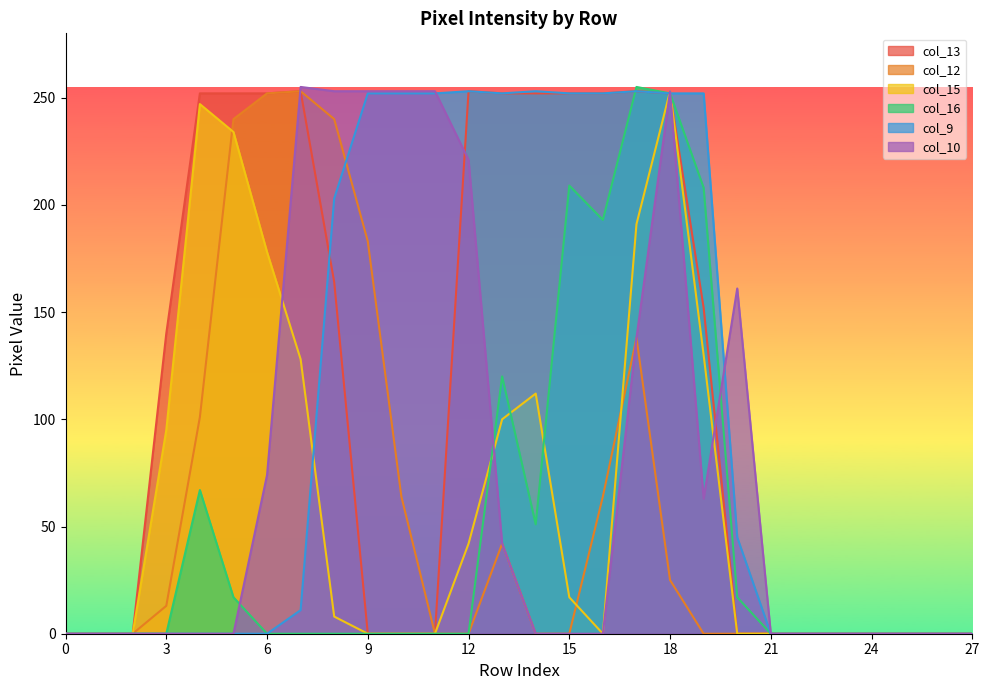

In col_10, how many points are higher than both neighbors (excluding endpoints)?

3